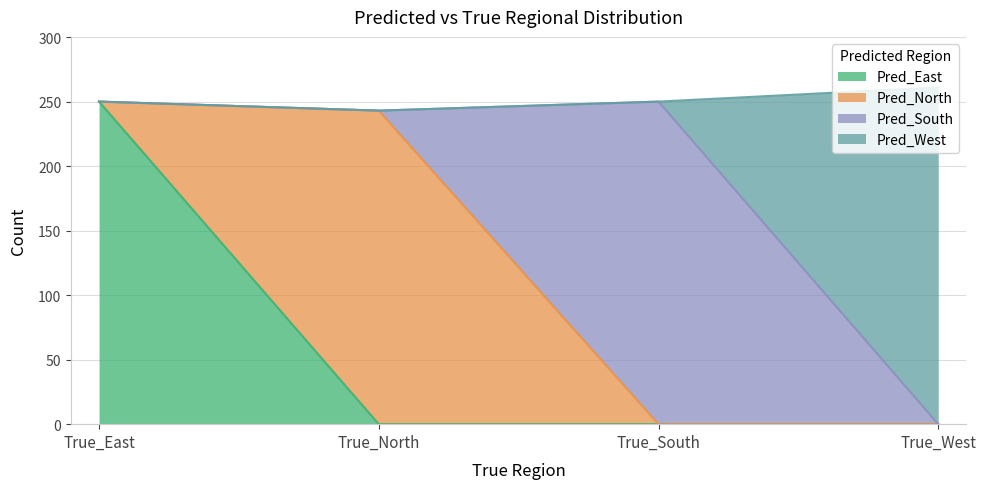

What is the label of the 2nd point from the right?

True_South